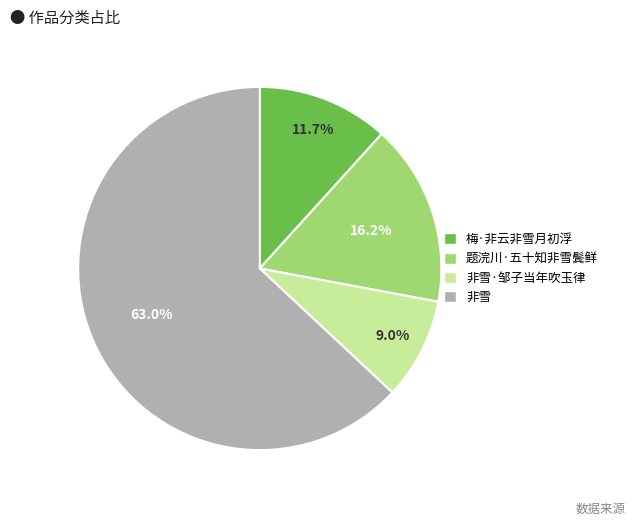

To the nearest percent, what is the average slice percentage?

25%